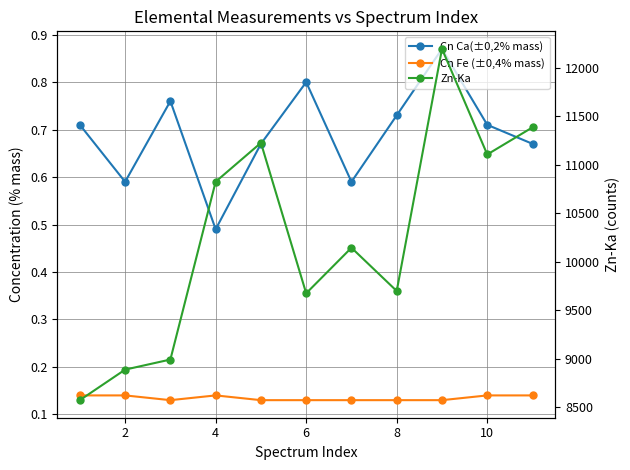

What value does the Cn Fe (±0,4% mass) series have at 8?

0.1